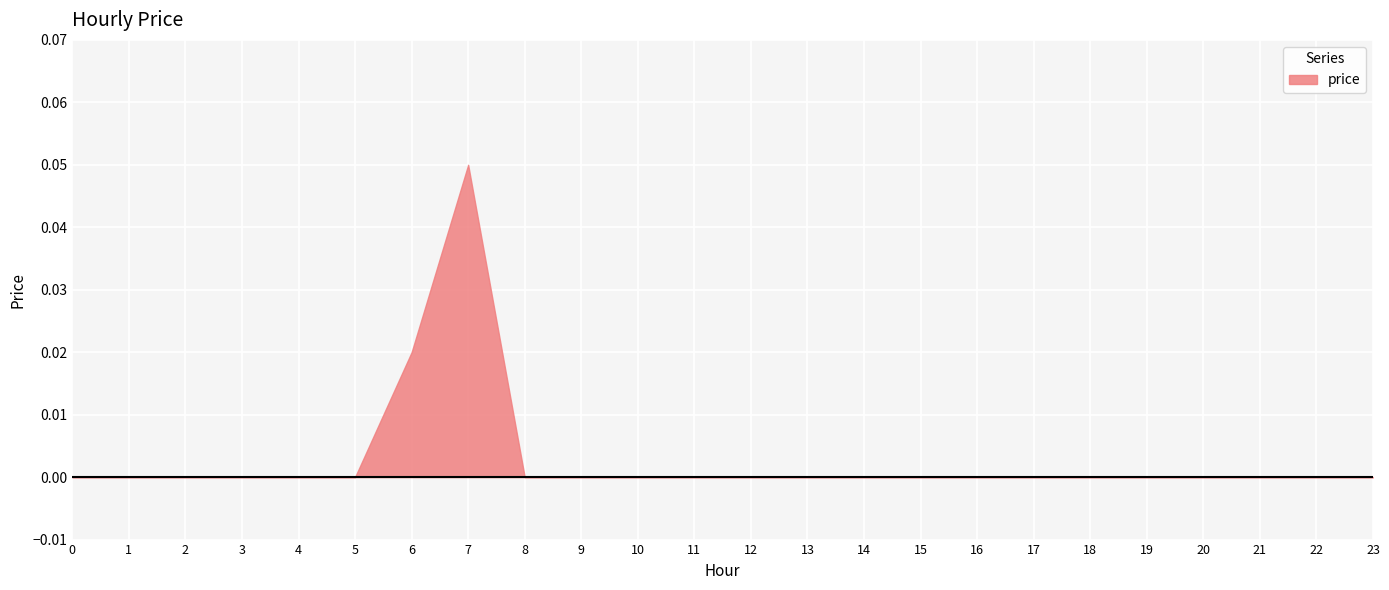

How many values exceed 0?

2